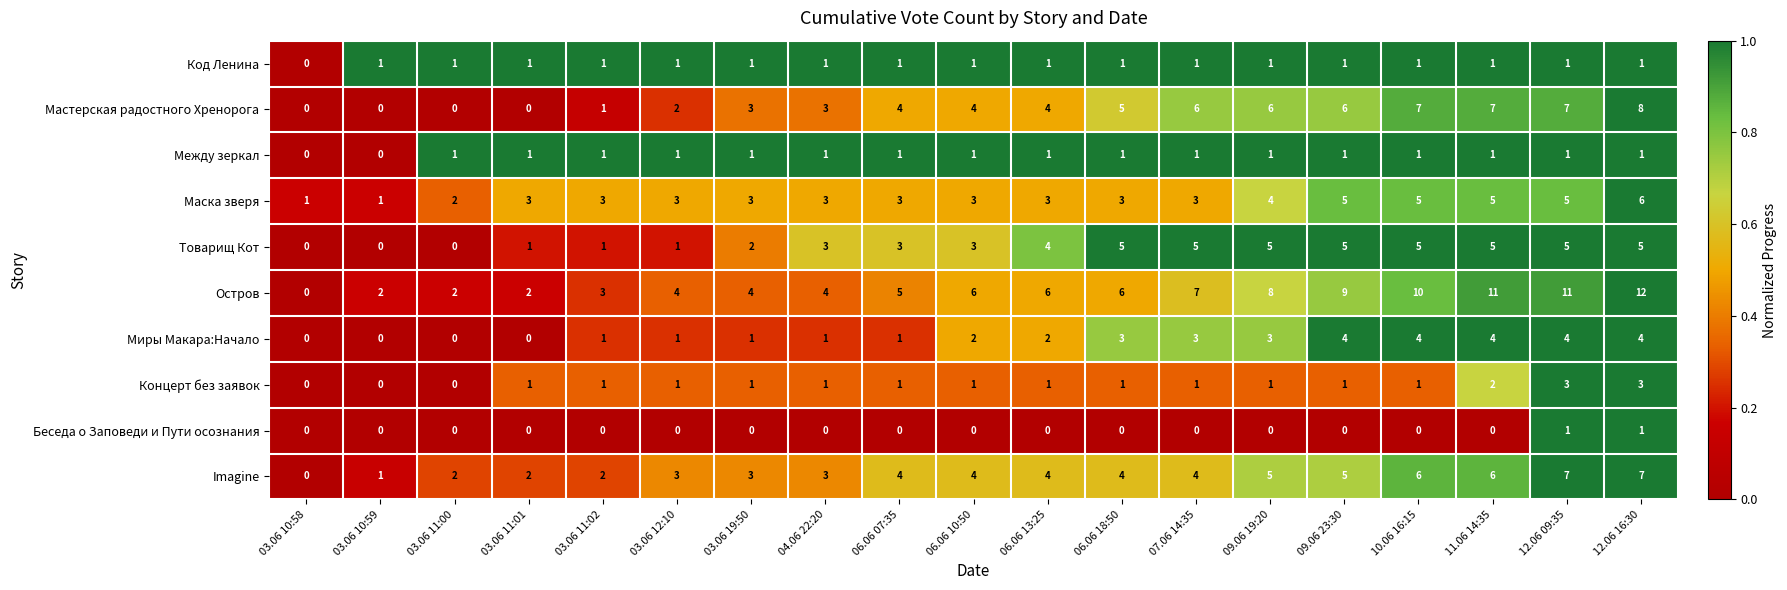

What is the greatest value displayed?

12